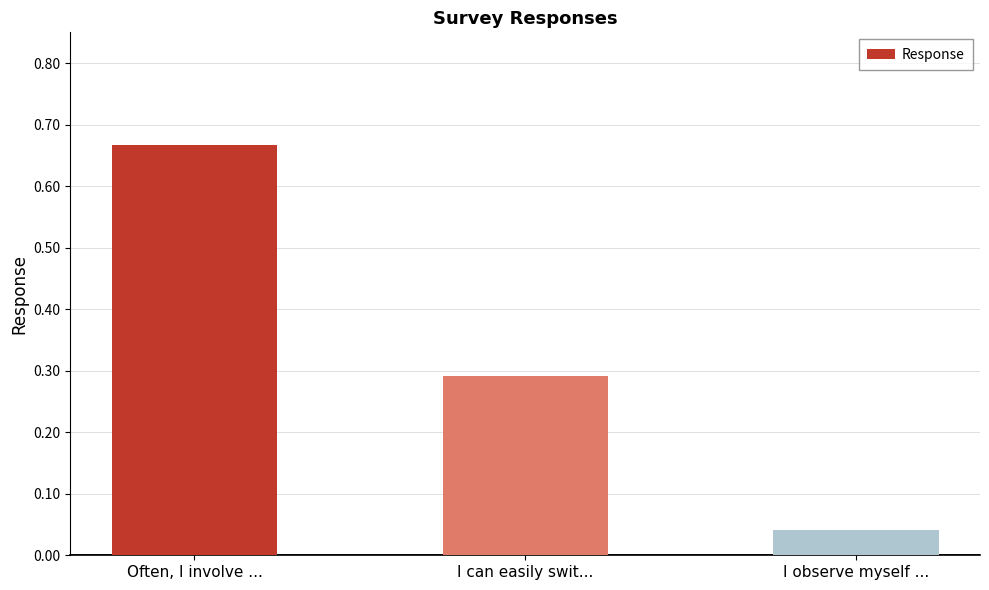

List the labels in order of value, largest first.

Often, I involve ..., I can easily swit..., I observe myself ...